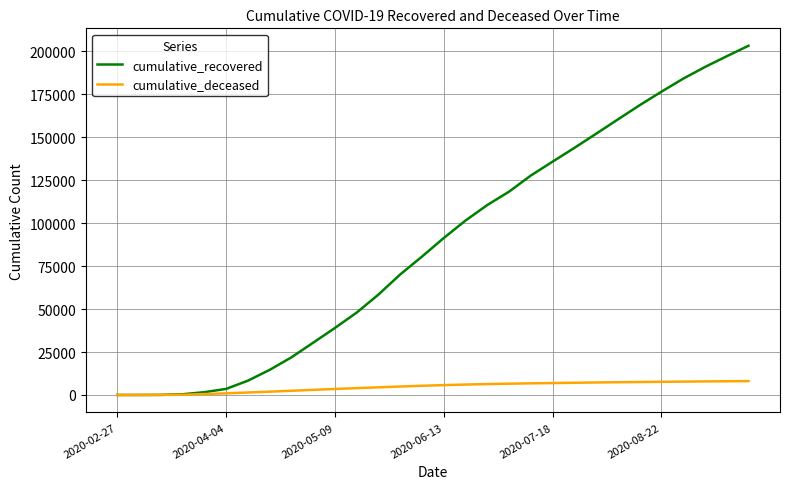

Rank the series by their maximum value, from highest to lowest.

cumulative_recovered, cumulative_deceased